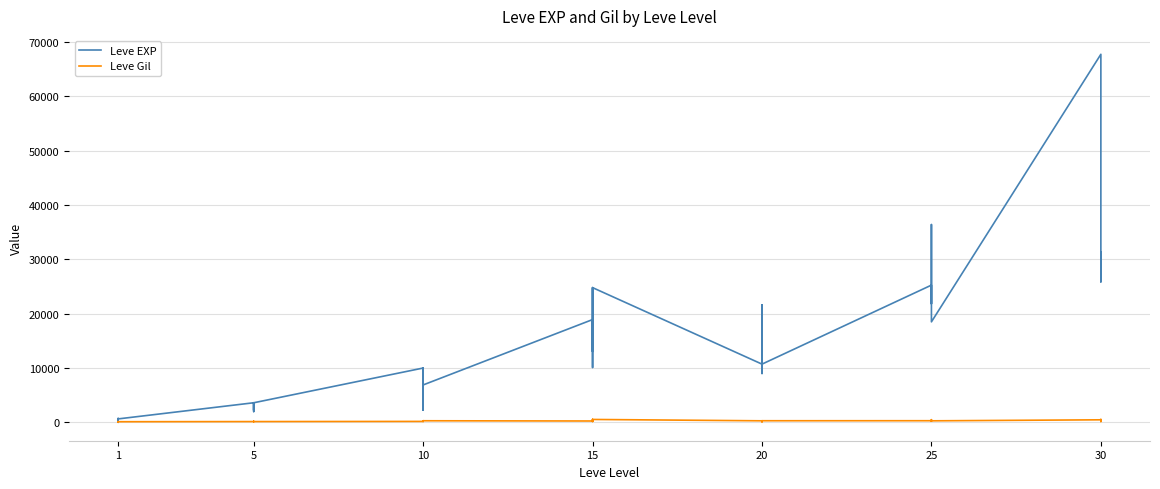

At 15, list the series in order from smallest to largest.

Leve Gil, Leve EXP